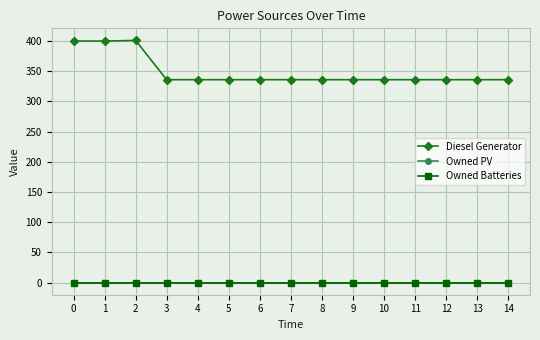

Where is the first local maximum for Diesel Generator?

2